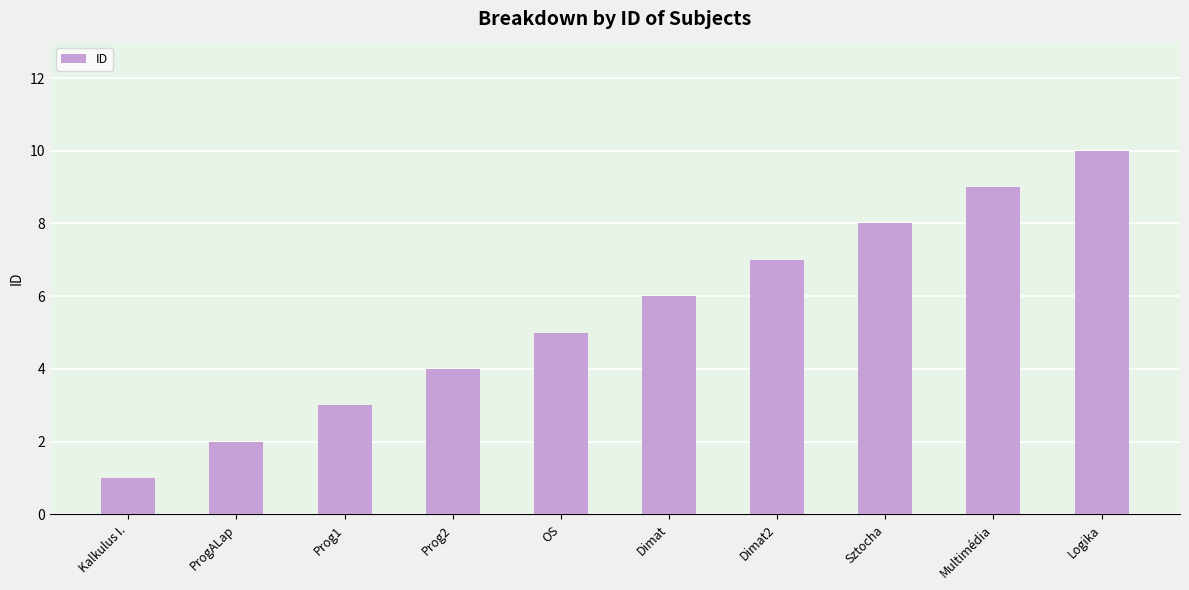

Which label corresponds to the smallest value in the chart?

Kalkulus I.